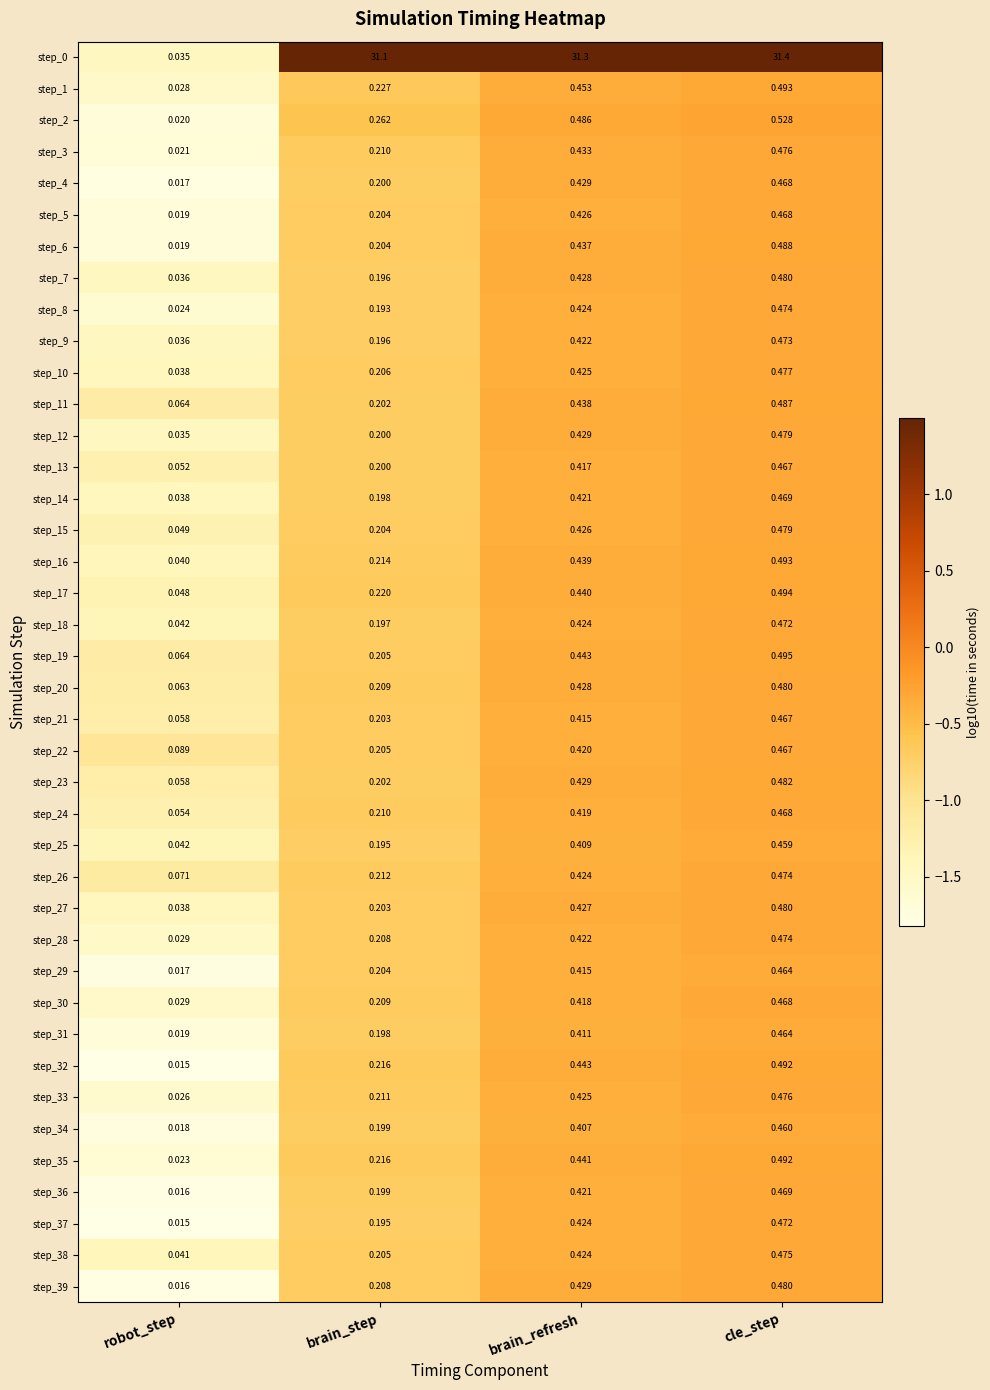

What is the total value across all series at cle_step?

50.0